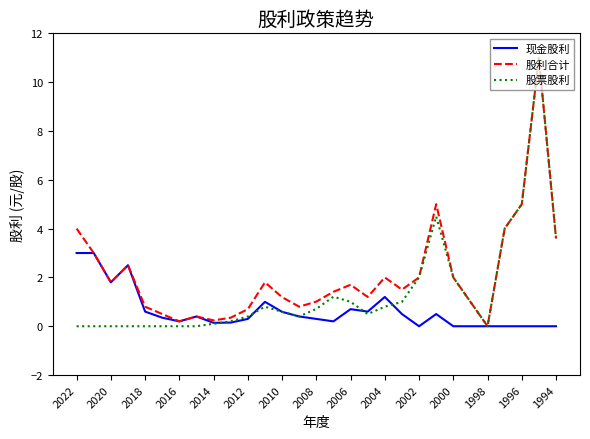

Which series has the largest total across all categories?

股利合计